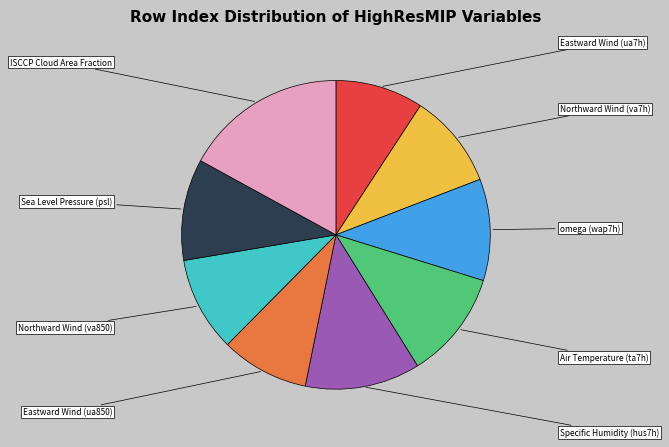

Do Northward Wind (va850) and Sea Level Pressure (psl) together represent more than half of the pie?

No